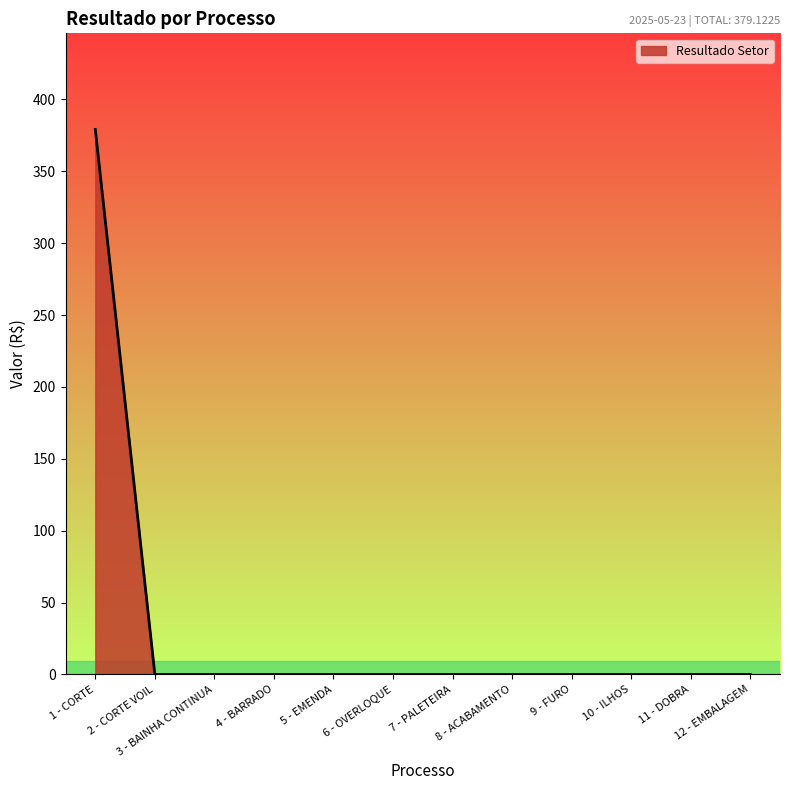

The value at 6 - OVERLOQUE is 0.0. True or false?

True